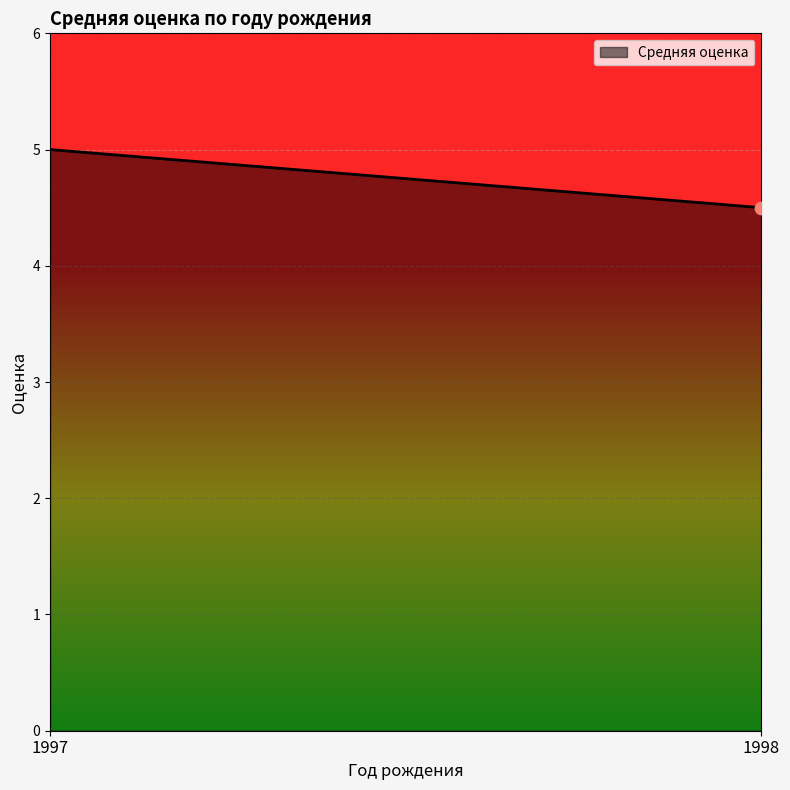

What is the ratio of the value at 1998 to the value at 1997?

0.9